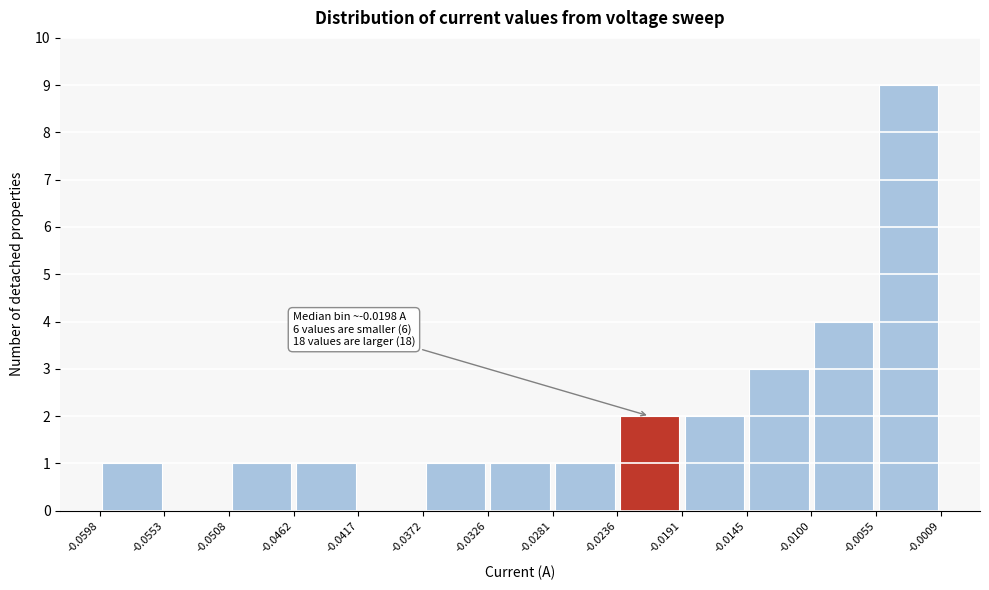

Over which range of the x-axis is the bar tallest?

-0.0055 to -0.0009